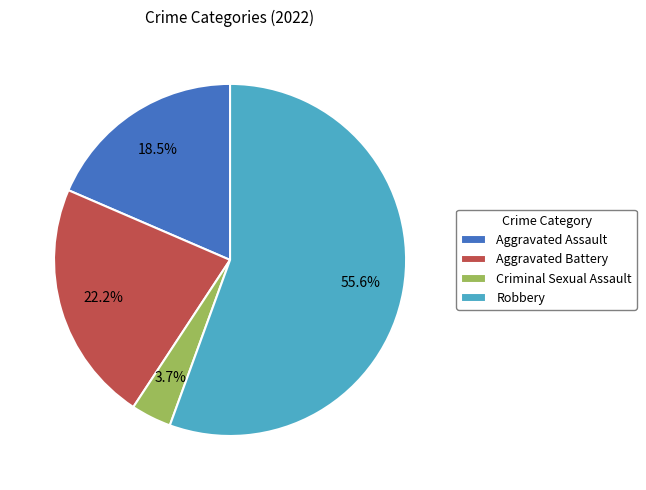

Between Criminal Sexual Assault and Robbery, which is larger?

Robbery